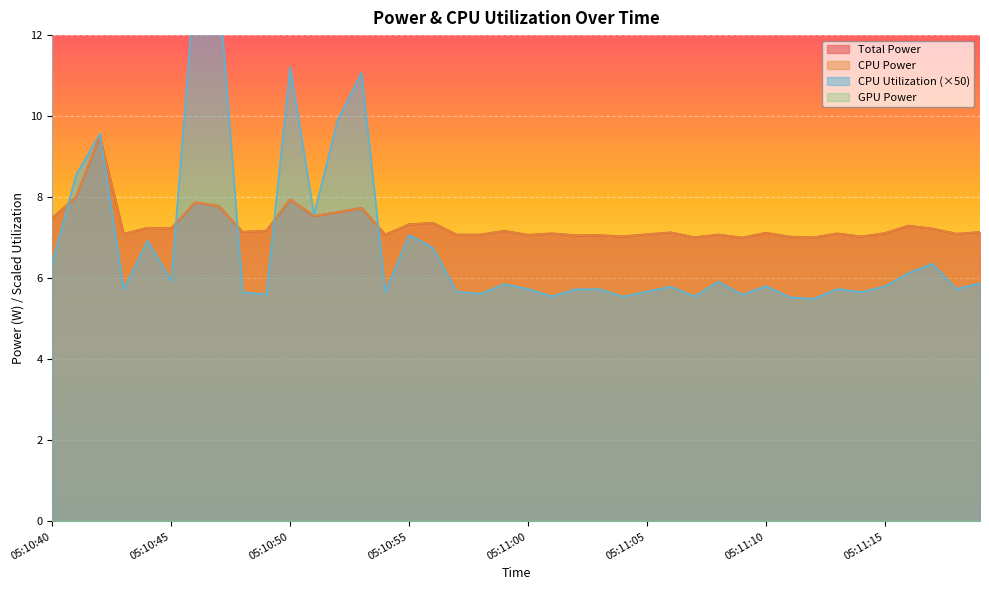

What is the label of the 35th point from the right?

05:10:45